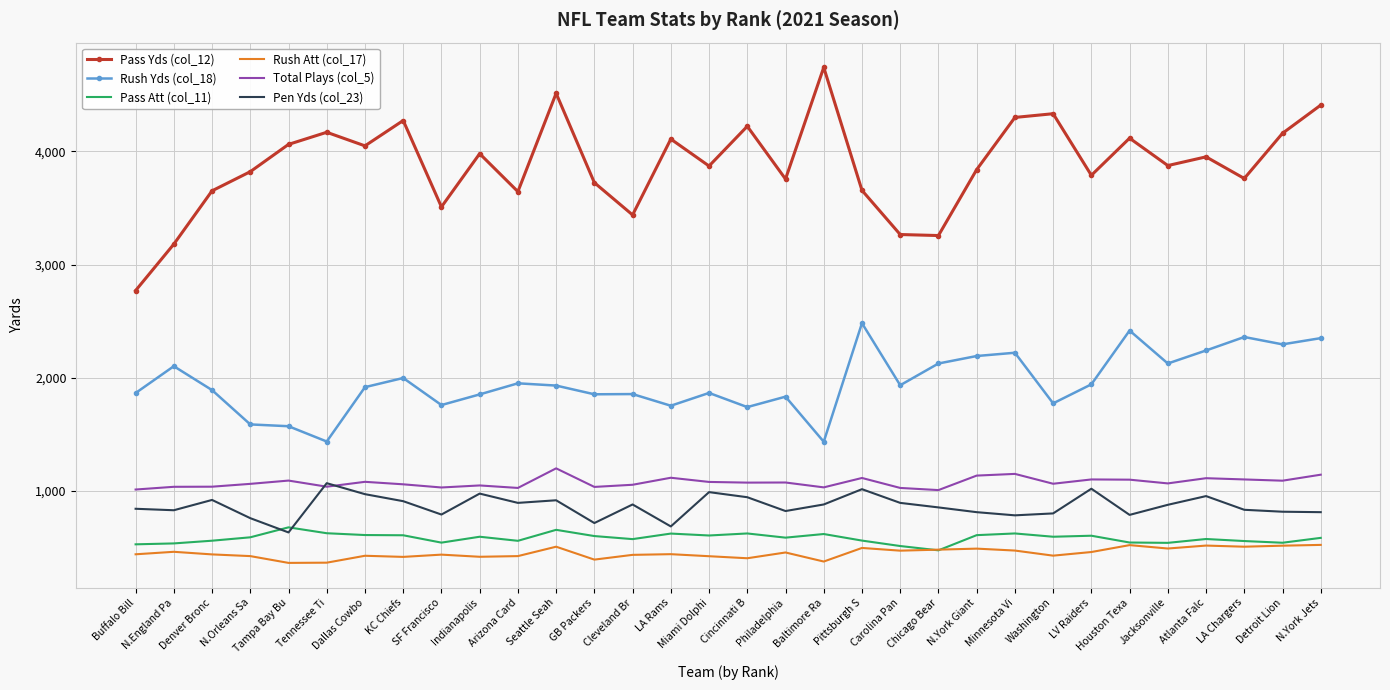

Is the value of Pass Att (col_11) at Minnesota Vi greater than the value of Rush Yds (col_18) at SF Francisco?

No